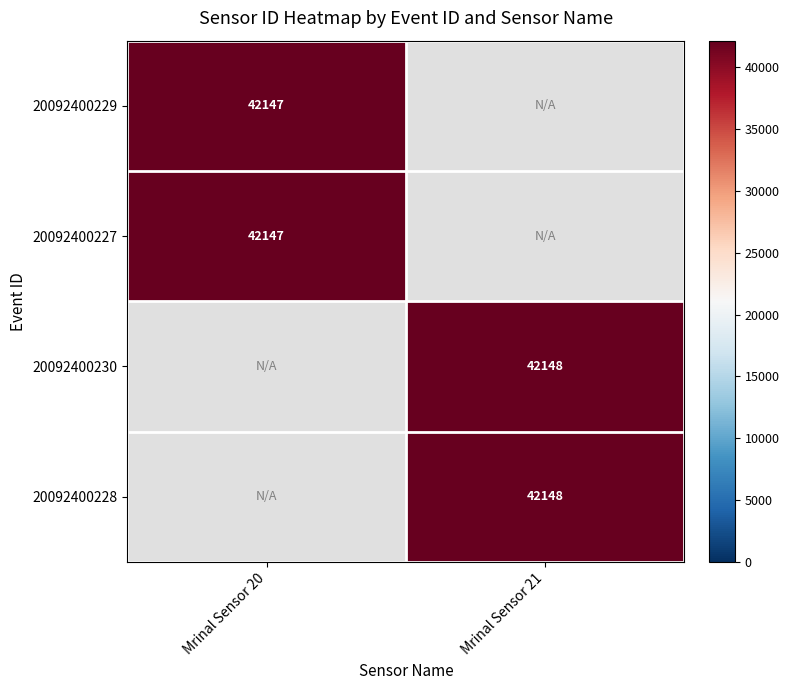

The value of 20092400230 at Mrinal Sensor 21 is 42148. True or false?

True